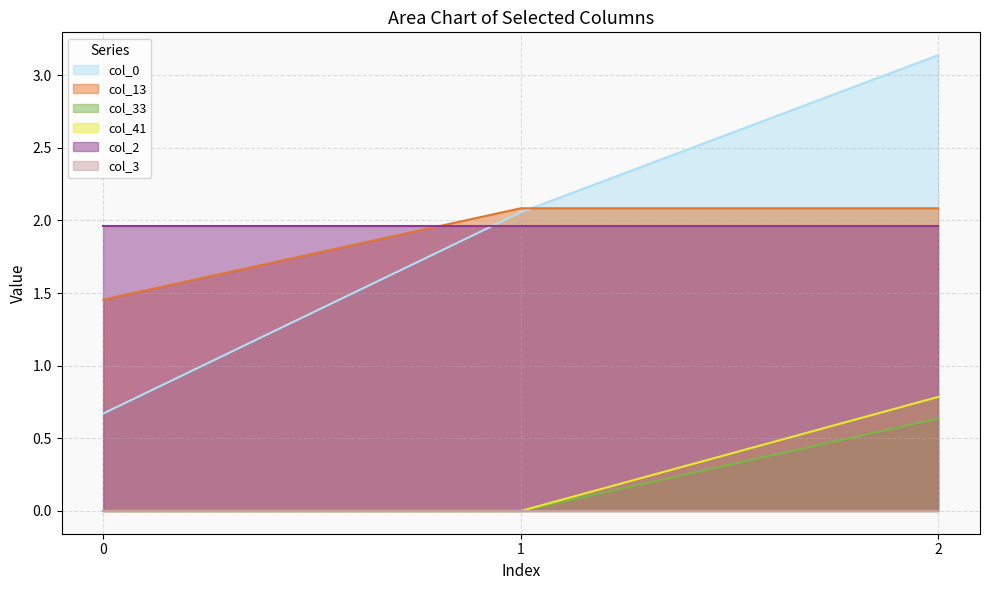

Does the chart display data point markers on the line(s)?

No